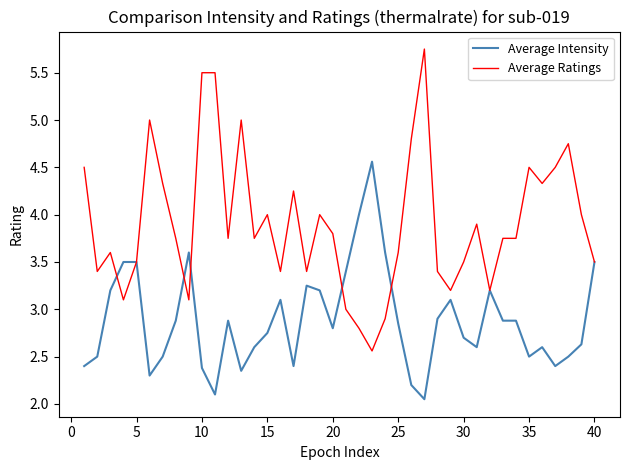

What is the highest value of the Average Intensity series?

4.6